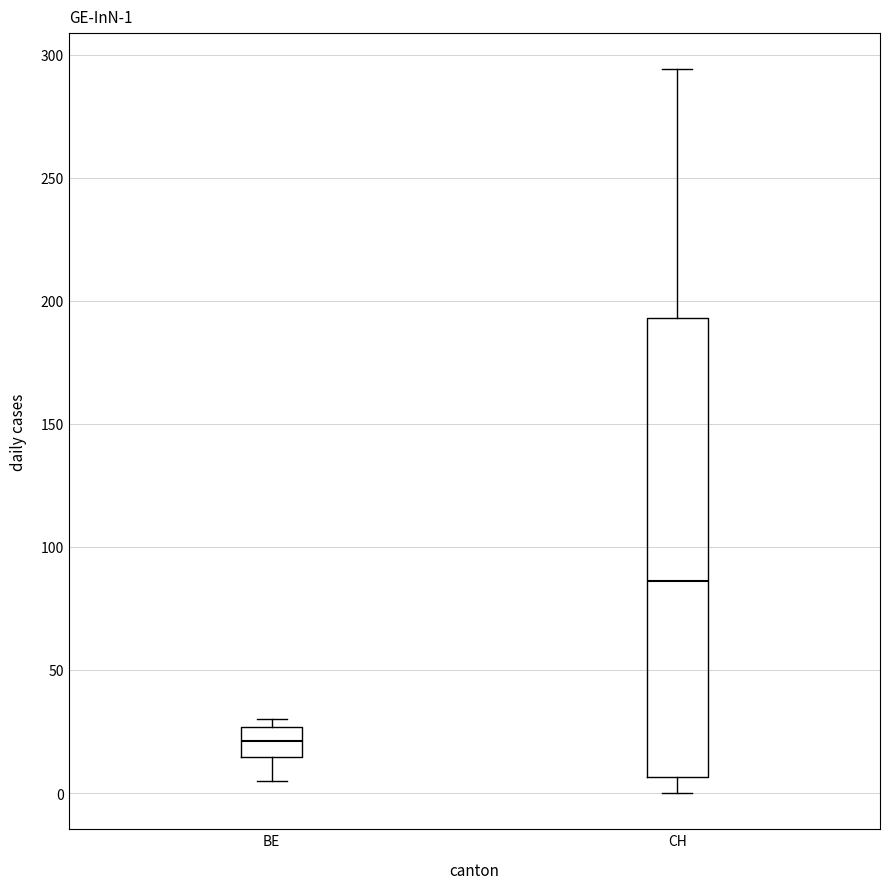

Which box is the tallest, from its lower edge to its upper edge?

CH